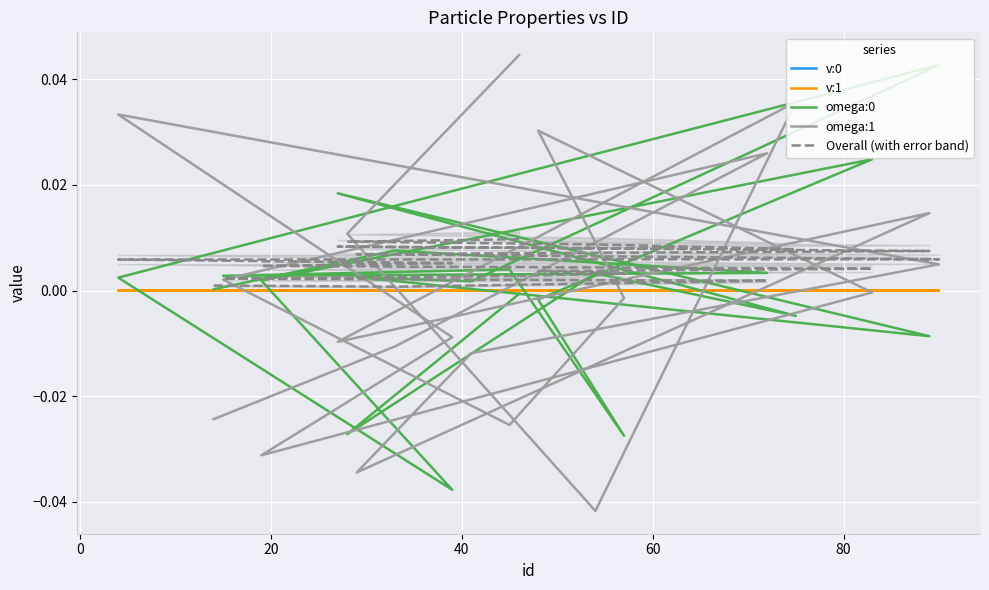

Which series has the largest total across all categories?

Overall (with error band)